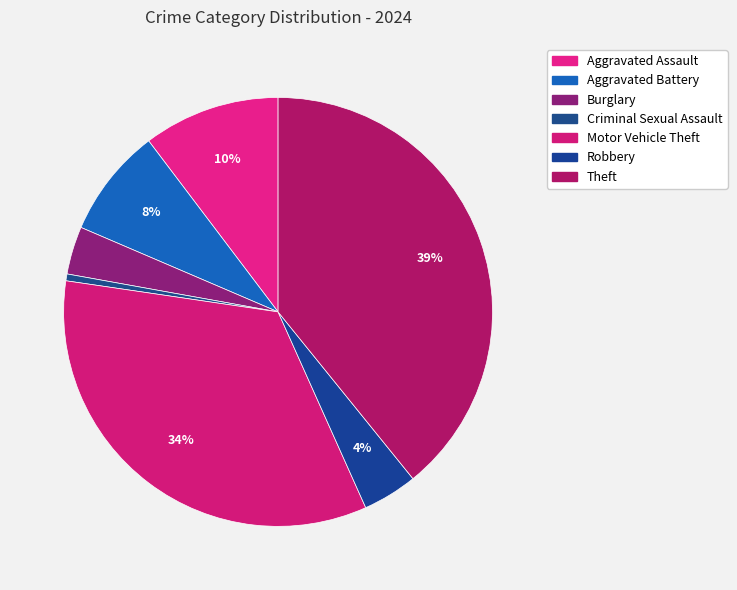

How many slices are in this pie chart?

7